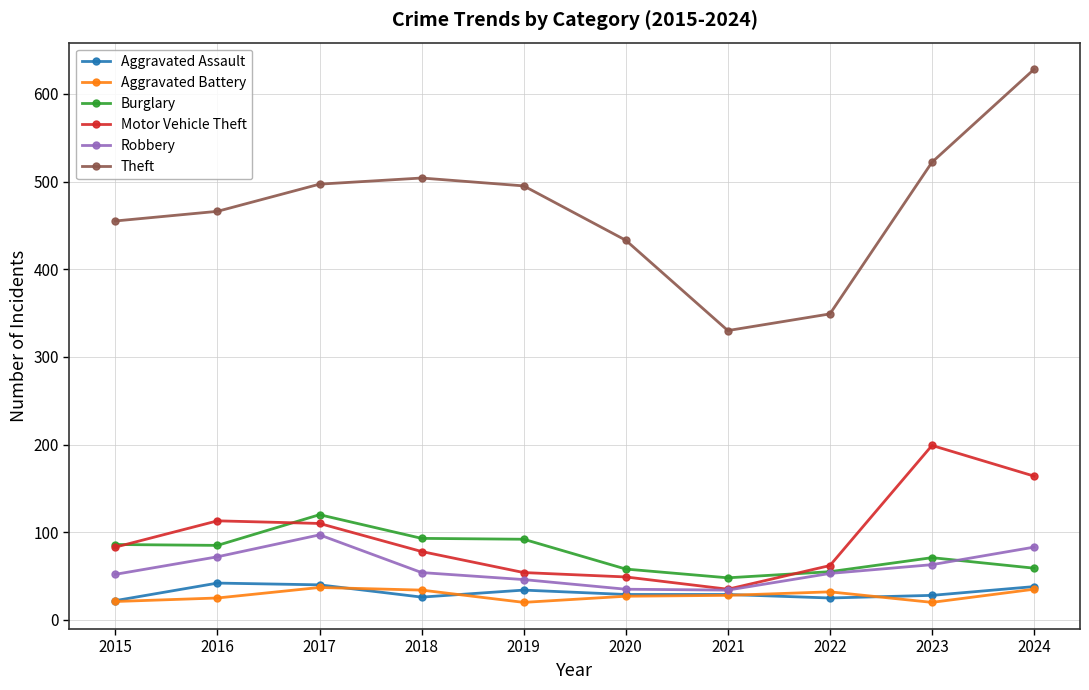

What is the maximum value shown in the chart?

628